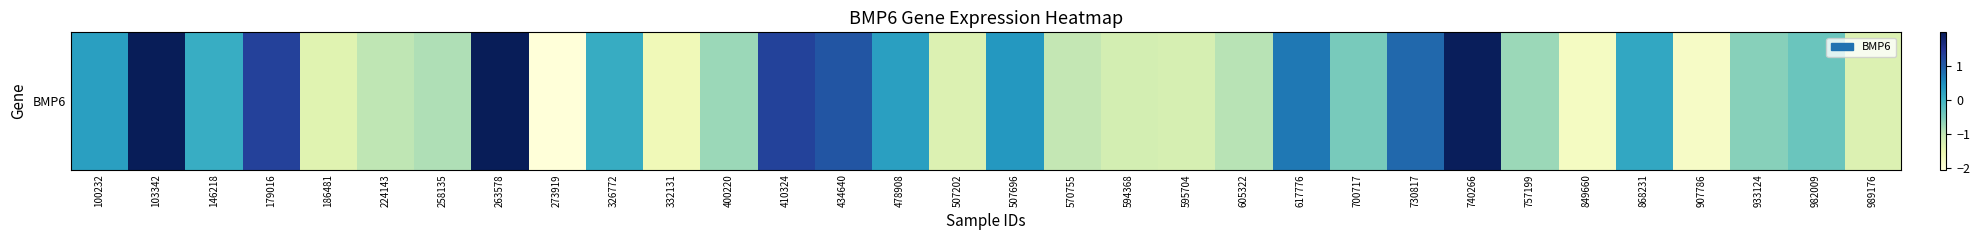

Reading left to right, transcribe all the data shown in this chart.

0.3	2.0	0.1	1.3	-1.4	-1.0	-0.9	2.0	-2.0	0.1	-1.6	-0.7	1.3	1.1	0.3	-1.3	0.4	-1.0	-1.2	-1.2	-0.9	0.7	-0.5	0.9	1.9	-0.7	-1.7	0.2	-1.8	-0.6	-0.4	-1.3